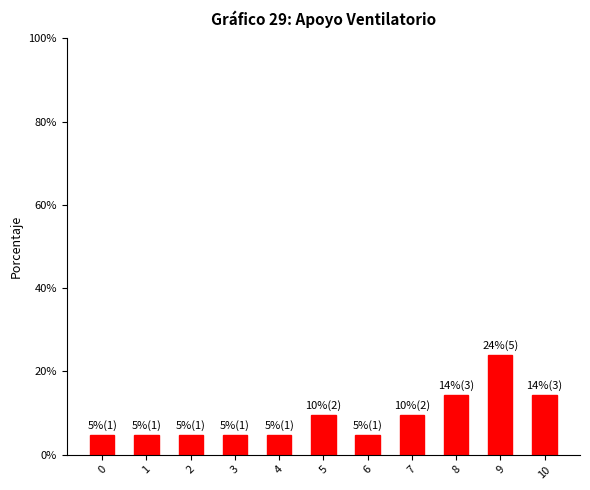

What value does the data have at 6?

4.8